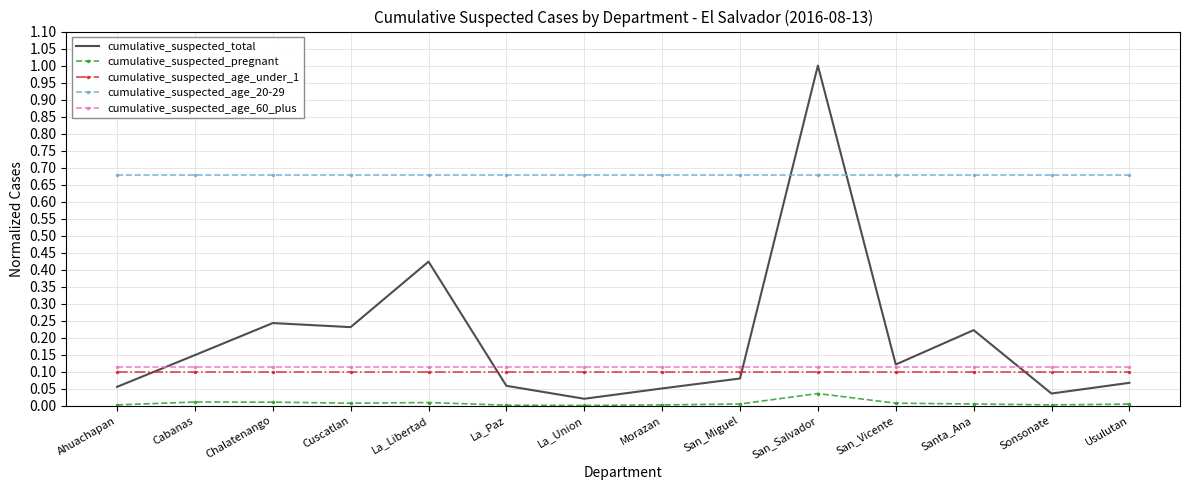

Which category has the highest value in the cumulative_suspected_total series?

San_Salvador